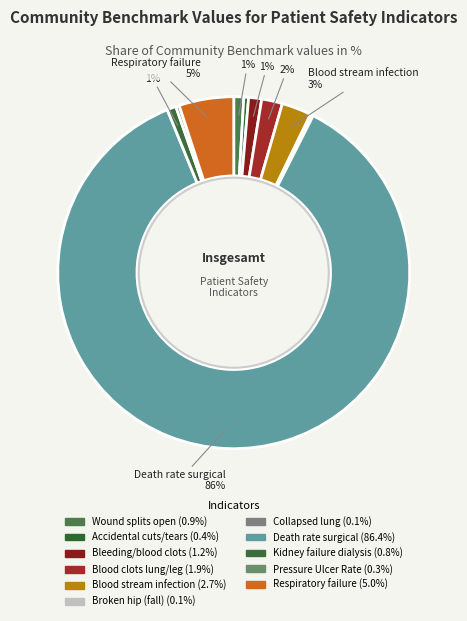

What is the smallest slice in the pie chart?

Collapsed lung from medical care